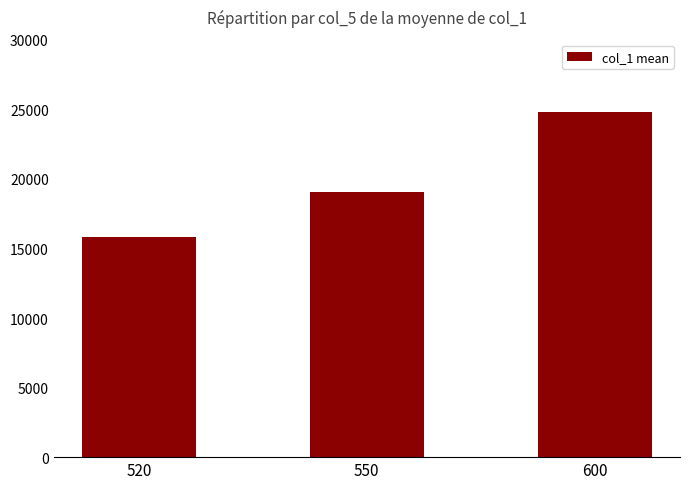

What is the sum of all values?

59731